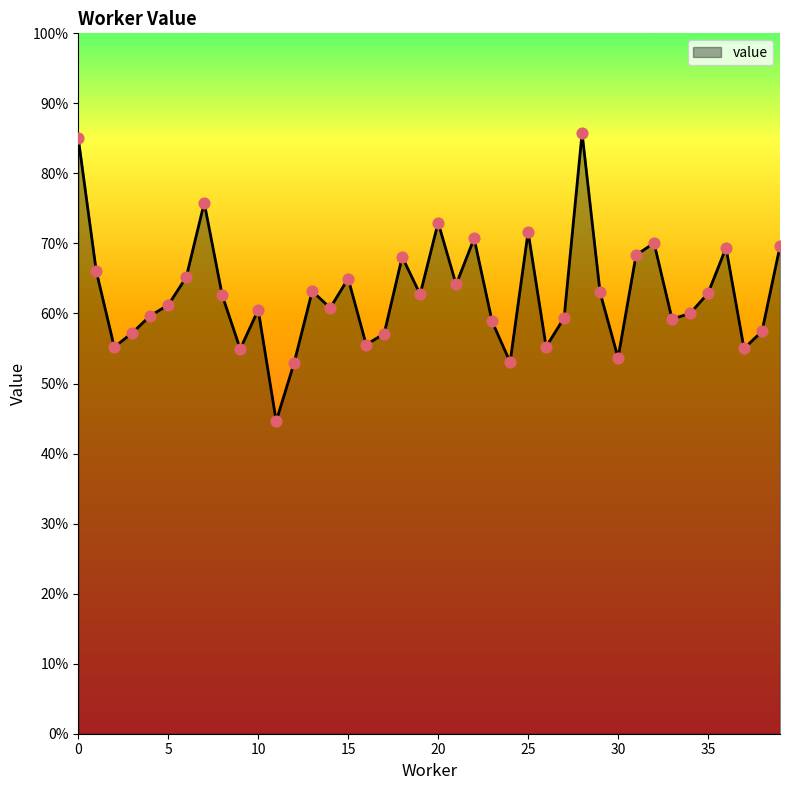

Is this an area chart (filled region under the line)?

Yes